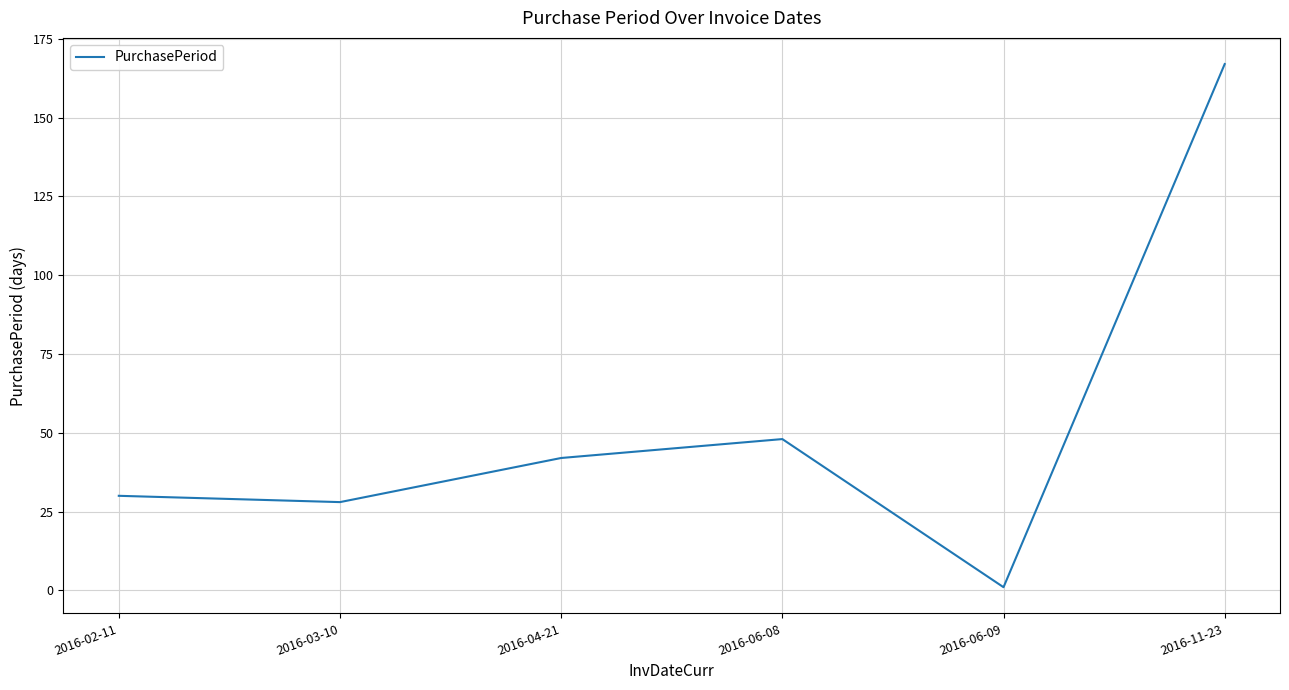

How many interior local peaks (higher than both neighbors) does the data have?

1